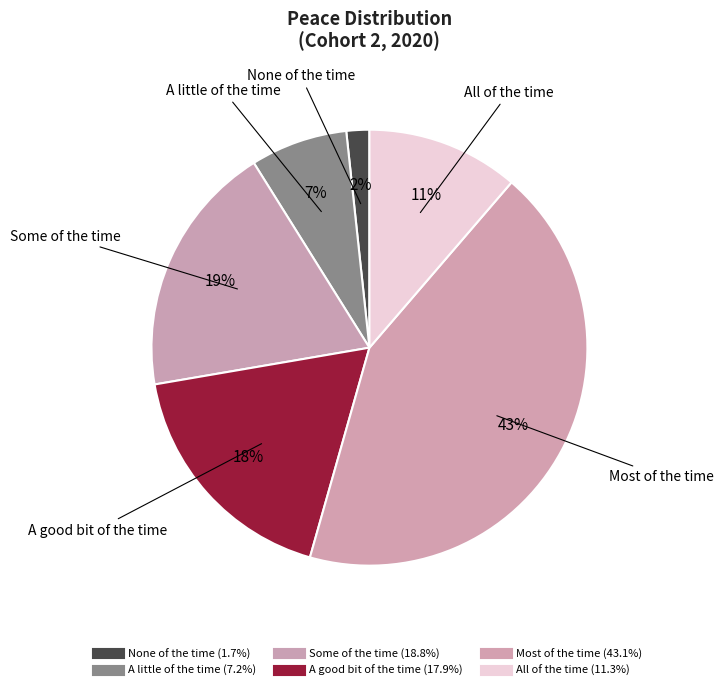

What percentage is NOT represented by All of the time?

88.7%